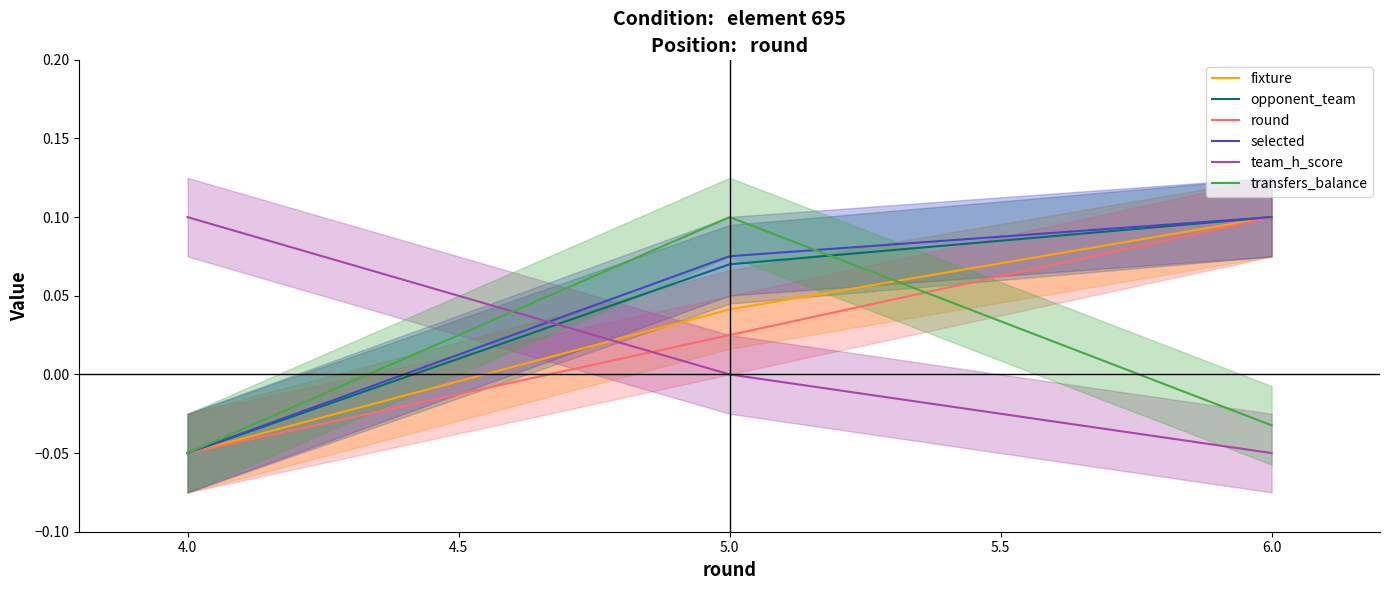

How many lines are shown in the chart?

6